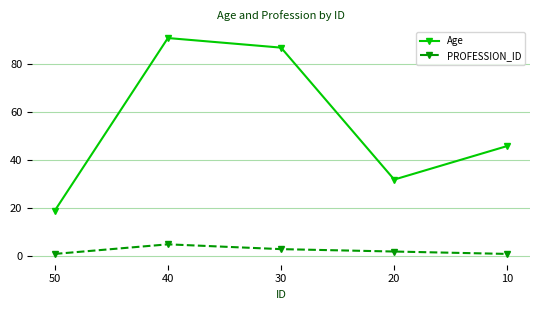

What is the total value across all series at 10?

47